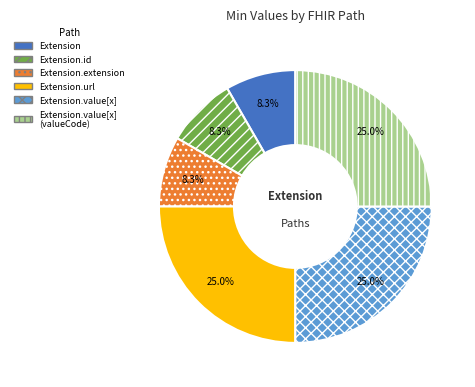

Is the sum of Extension.value[x] and Extension greater than half?

No